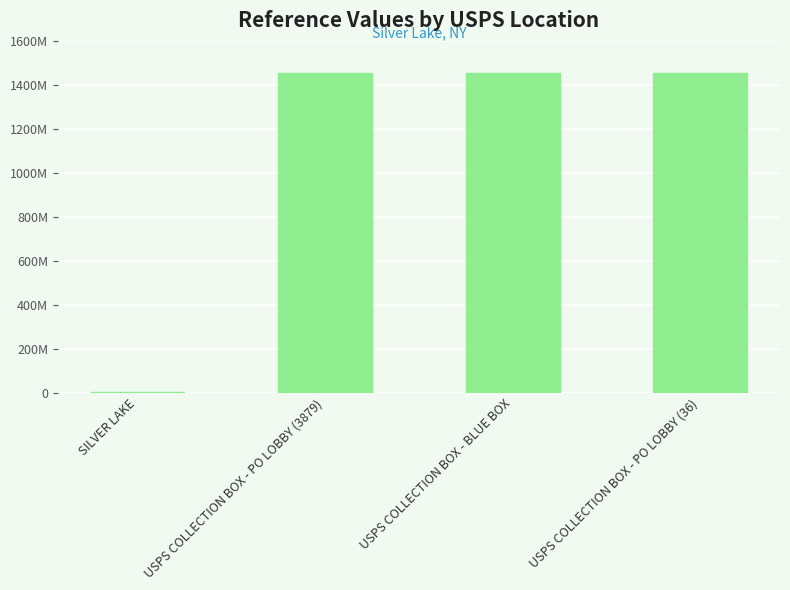

What is the sum of the values at USPS COLLECTION BOX - PO LOBBY (36) and SILVER LAKE?

1456281679